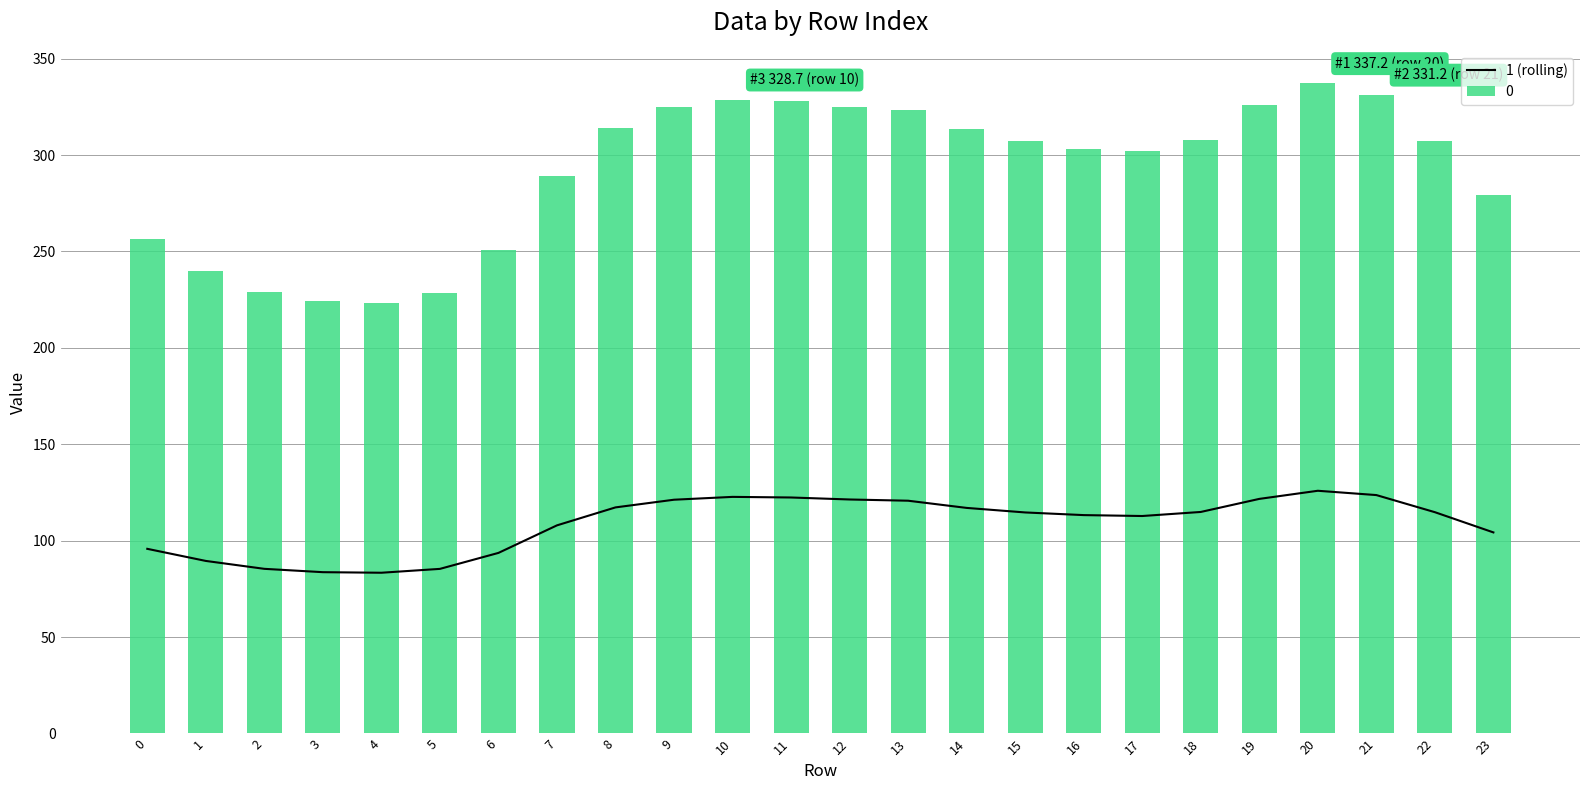

List the labels in order of value, largest first.

20, 21, 10, 11, 19, 12, 9, 13, 8, 14, 18, 22, 15, 16, 17, 7, 23, 0, 6, 1, 2, 5, 3, 4